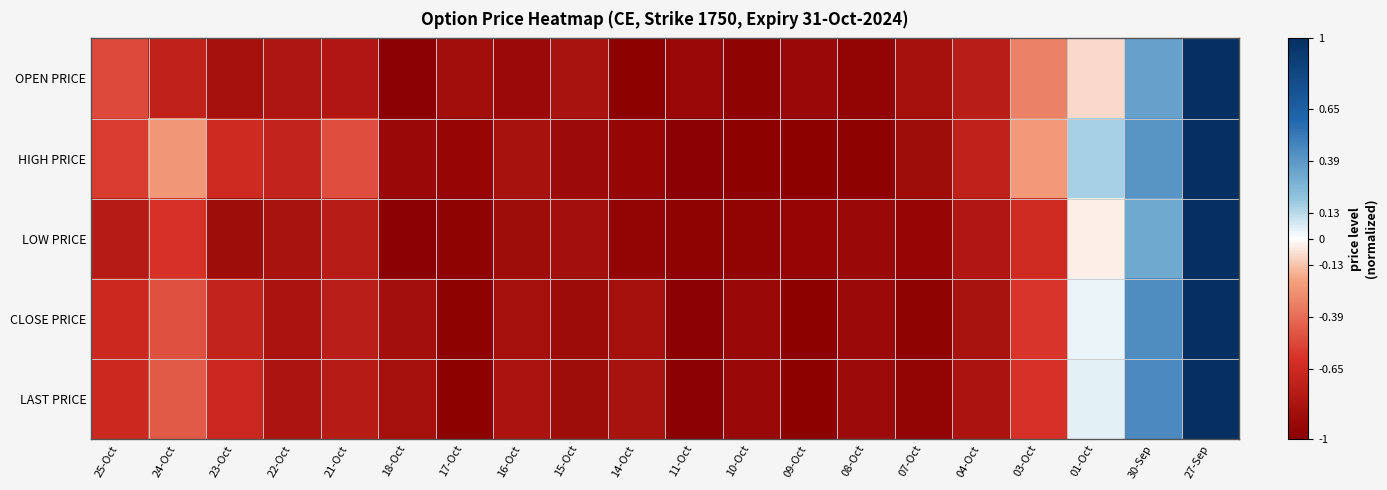

List the series in order of their peak value, highest first.

OPEN PRICE, HIGH PRICE, LOW PRICE, CLOSE PRICE, LAST PRICE